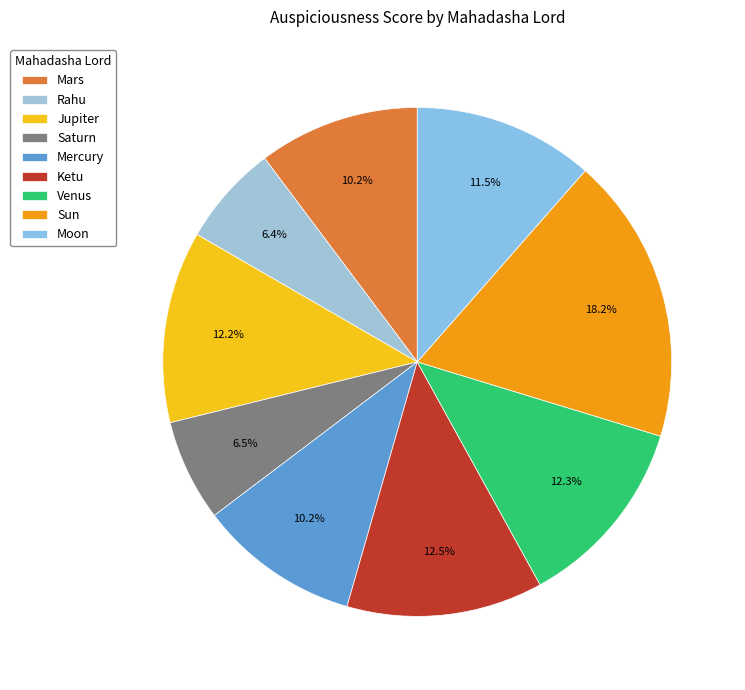

The Mars slice represents 1% of the pie. True or false?

False